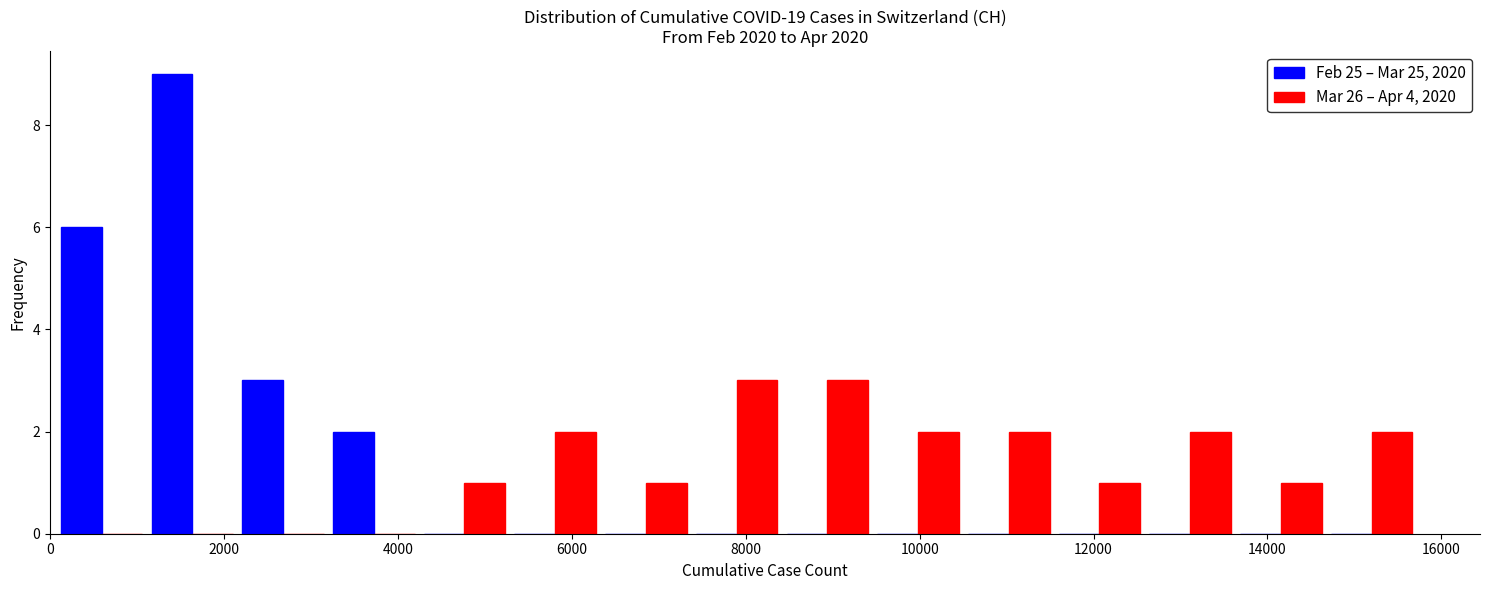

What is the height of the Feb 25 – Mar 25, 2020 bar covering 0 to 1200 on the x-axis? Neither the bar edges nor the heights are printed on the chart, so give them approximately, as read against the axes.

6